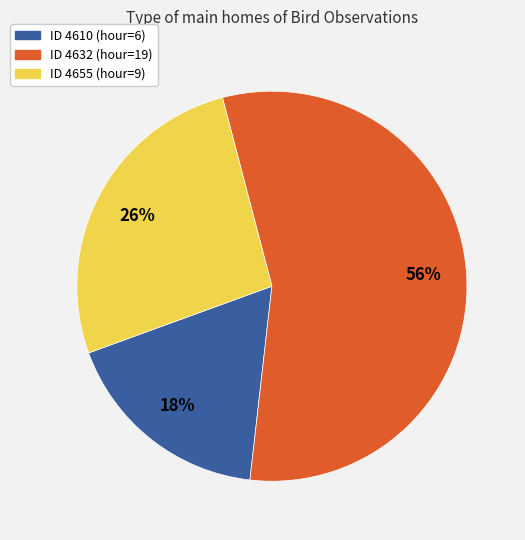

Is there a majority slice in this chart?

Yes